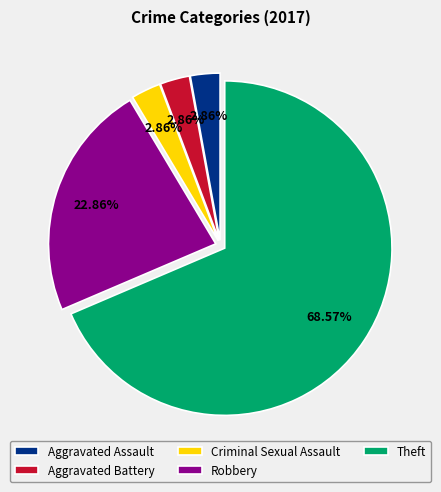

What is the ratio of the value at Robbery to the value at Theft?

0.3